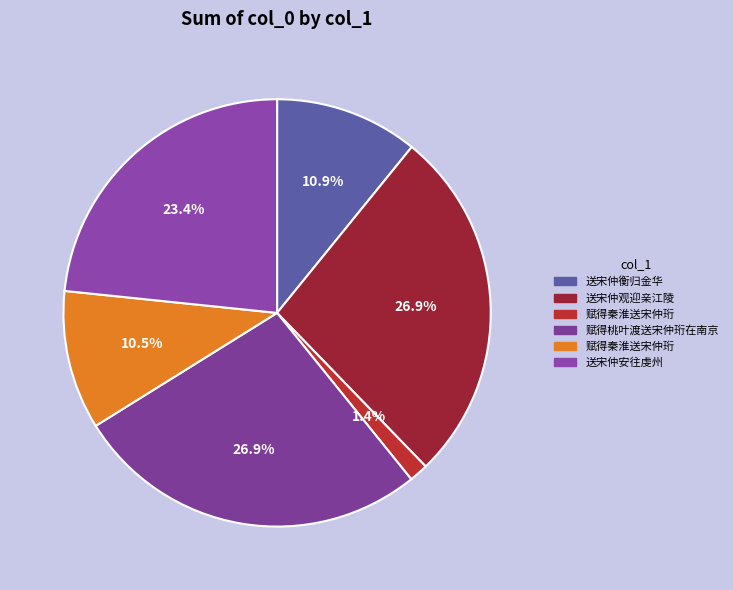

Does any single category account for the majority?

No